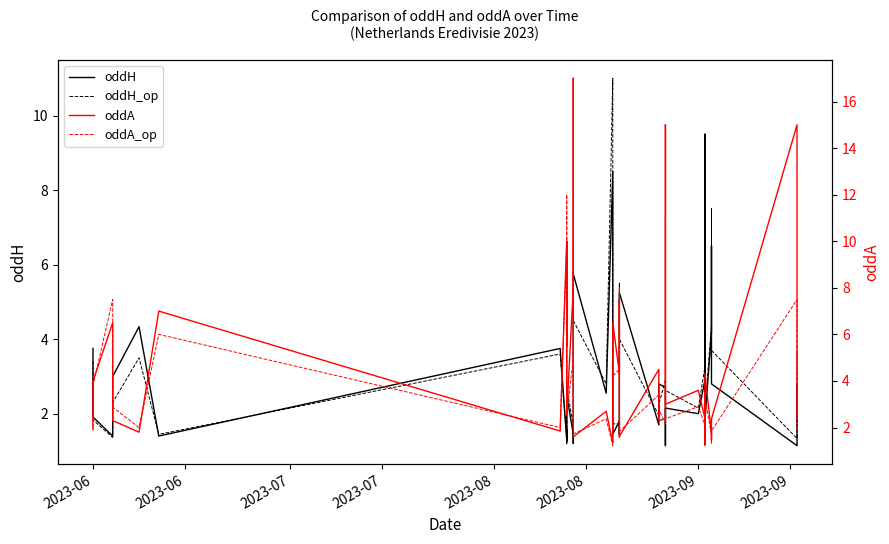

Reading left to right, list all the values displayed in this chart.

oddH: 3.8	1.9	1.4	3.0	4.3	1.4	3.8	1.3	1.6	1.2	2.5	1.4	1.2	1.6	5.8	2.5	8.5	5.2	1.8	1.4	1.8	1.4	5.0	5.2	1.7	2.8	2.7	1.1	2.1	2.0	2.9	2.0	9.5	1.8	4.2	6.5	4.8	2.8	1.1	2.8
oddH_op: 3.4	1.8	1.4	2.3	3.5	1.4	3.6	1.3	1.9	1.2	2.7	1.7	1.2	1.4	4.5	2.8	11.0	5.5	1.9	1.7	1.7	1.4	5.5	4.0	2.0	2.2	2.9	1.2	2.6	2.1	3.2	2.6	5.2	2.0	4.4	4.5	7.5	3.7	1.3	3.7
oddA: 1.9	4.0	6.5	2.3	1.8	7.0	1.9	10.0	5.5	10.0	2.5	8.0	17.0	6.0	1.6	2.7	1.3	1.6	4.2	6.5	4.3	7.5	1.6	1.6	4.5	2.3	2.4	15.0	3.0	3.6	2.4	3.5	1.2	4.3	1.7	1.4	1.6	2.4	15.0	2.4
oddA_op: 2.0	3.8	7.5	2.9	2.0	6.0	2.0	10.0	3.8	12.0	2.5	5.0	10.0	8.0	1.7	2.4	1.2	1.6	3.6	4.2	4.5	8.0	1.5	1.8	3.4	2.8	2.1	11.0	2.4	2.9	2.1	2.4	1.5	3.3	1.7	1.7	1.3	1.9	7.5	1.9